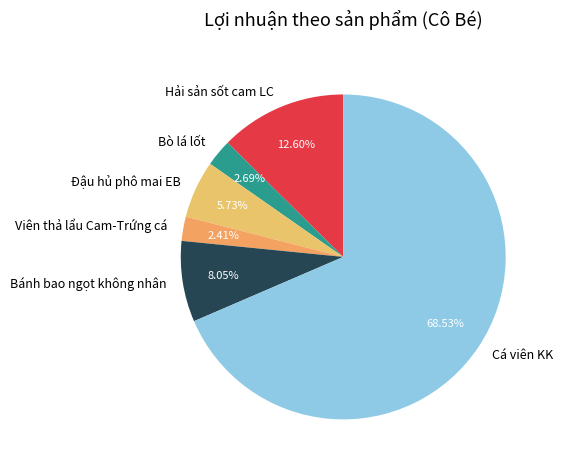

Is it true that Đậu hủ phô mai EB is 6% of the pie?

True